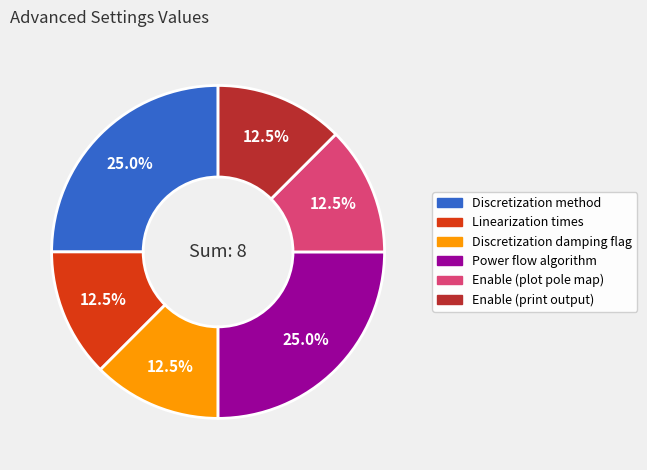

Does any single category account for the majority?

No